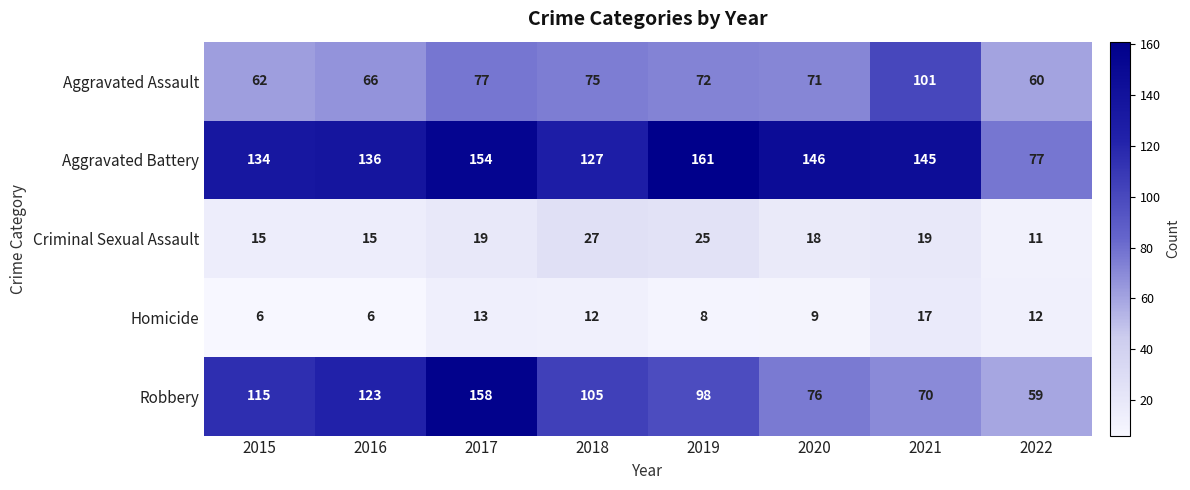

How many Criminal Sexual Assault values are between 15 and 25?

6